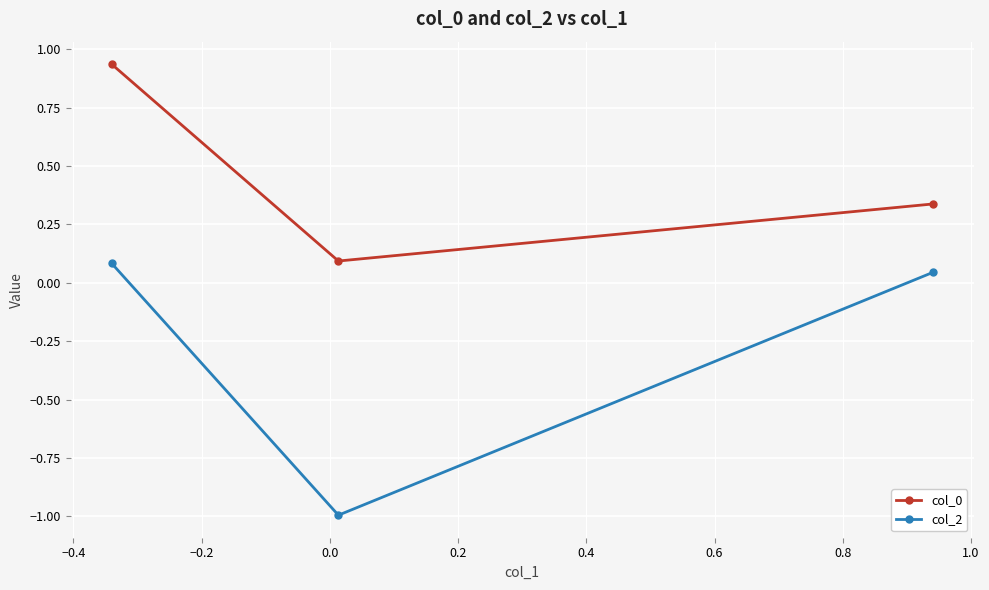

What is the value of the col_2 point at the 1st from the left?

0.1